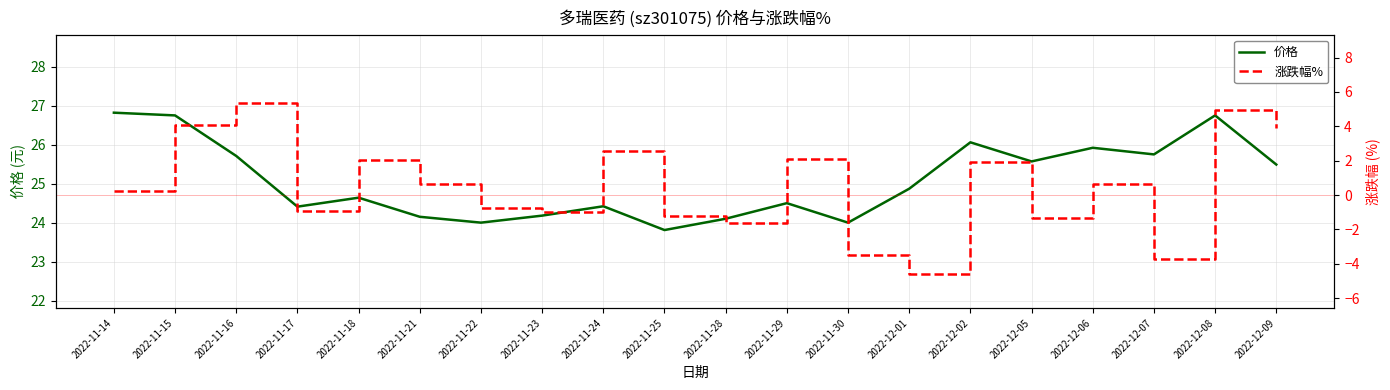

Count the number of data series in this chart.

2